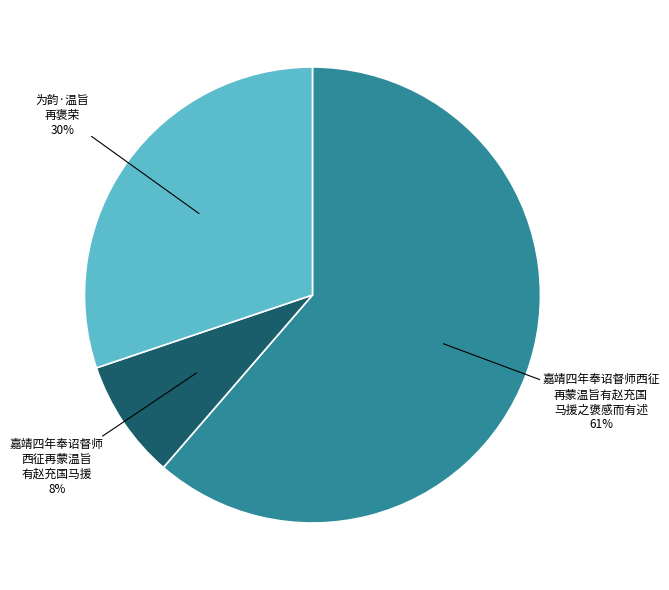

To the nearest percent, what is the average slice percentage?

33%